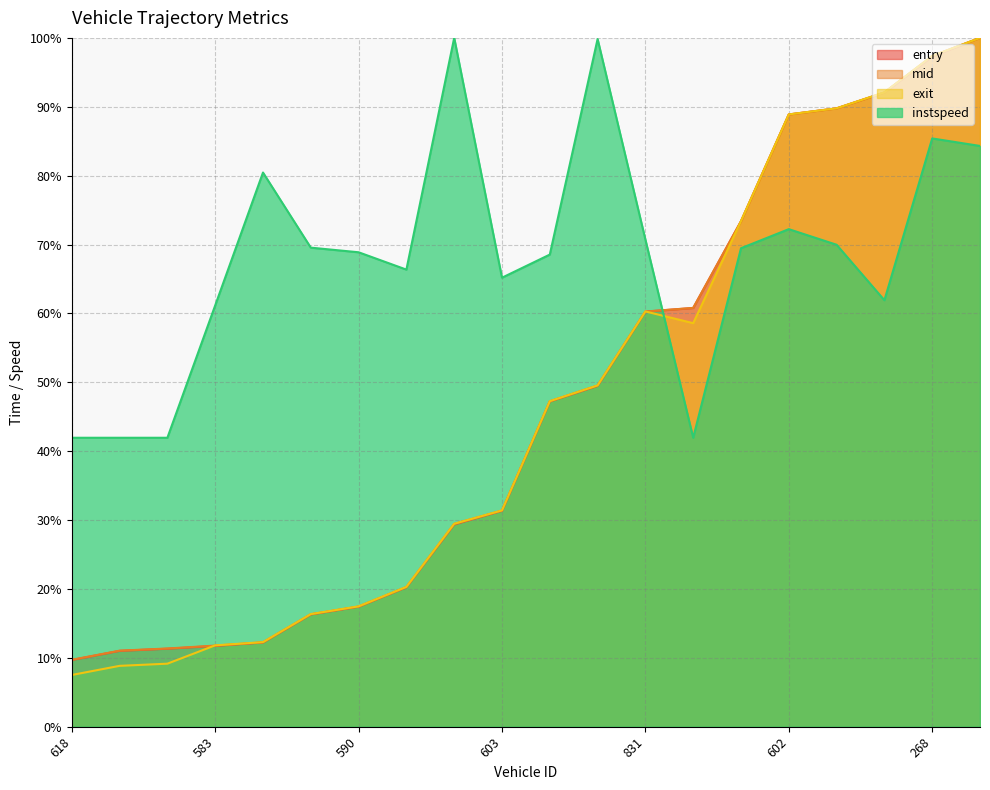

What is the sum of all entry values?

929.7